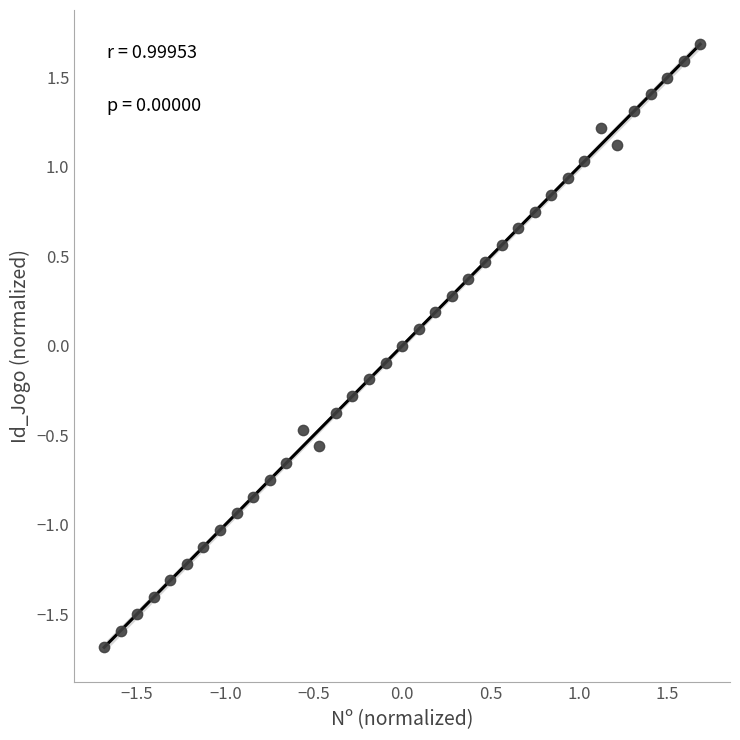

What is the range of X values (max minus min)?

3.4